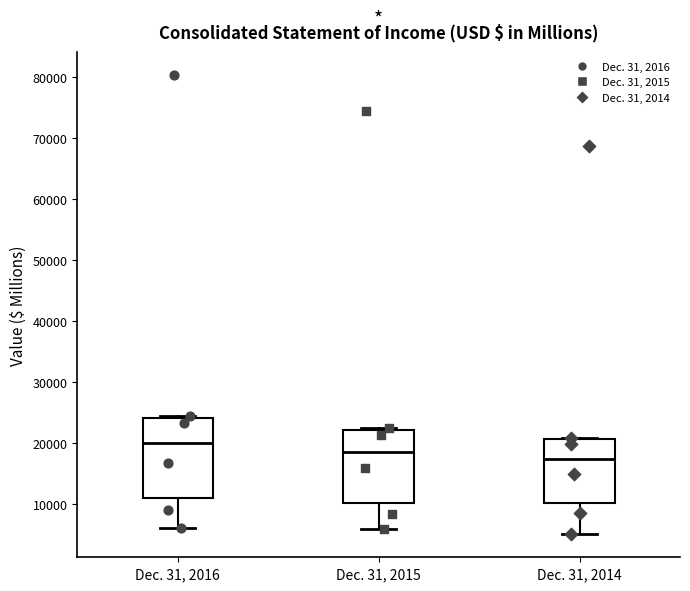

Where does the median line of the box for Dec. 31, 2015 sit on the y-axis? The values are not printed on the chart, so give them approximately, as read against the axis.

19000